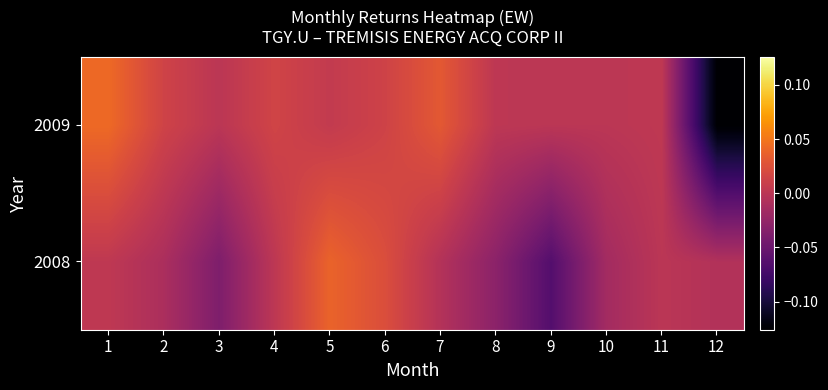

Reading left to right, list all the values displayed in this chart.

2008: 1=0.0	2=-0.0	3=-0.0	4=0.0	5=0.0	6=0.0	7=-0.0	8=-0.0	9=-0.1	10=-0.0	11=0.0	12=-0.0
2009: 1=0.0	2=0.0	3=-0.0	4=0.0	5=0.0	6=0.0	7=0.0	8=0.0	9=0.0	10=0.0	11=0.0	12=-0.1